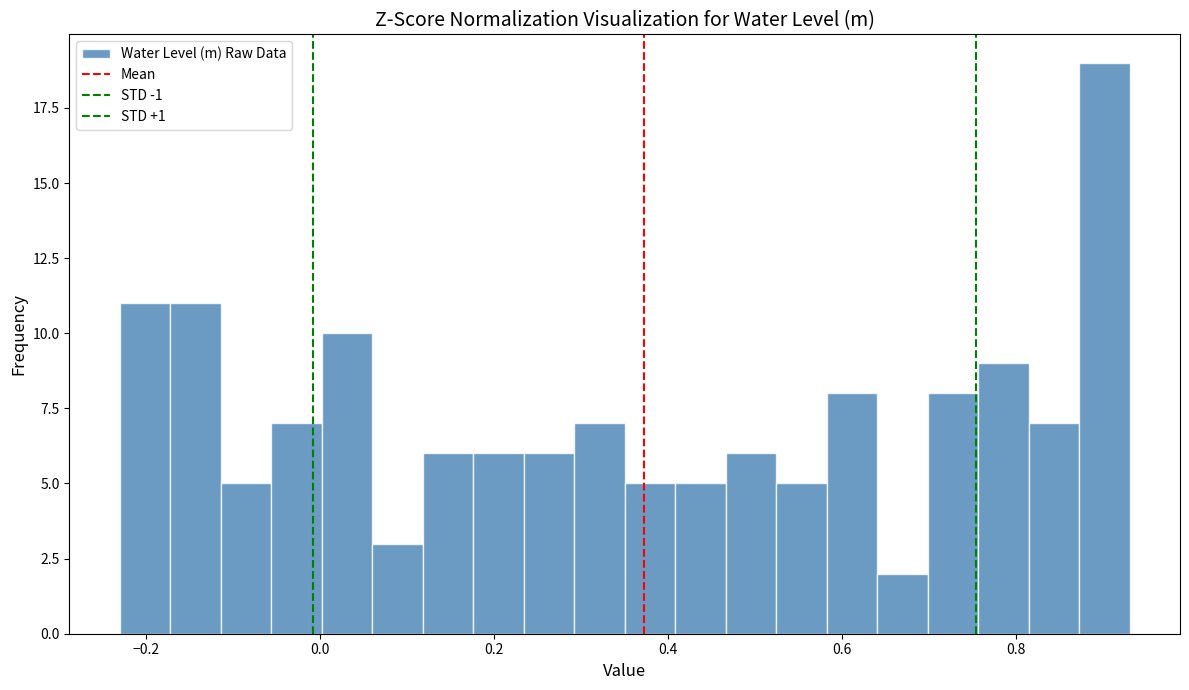

Read against the x-axis, roughly where is the centre of the tallest bar?

0.90